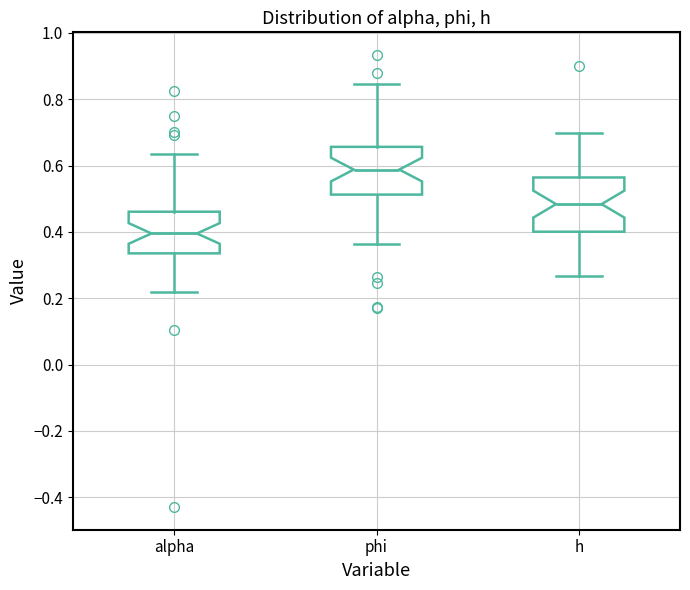

Reading left to right, read every box against the y-axis: the position of its median line, the range the box covers, and the ends of its whiskers. The values are not printed on the chart, so give them approximately, as read against the axis.

alpha: median 0.40, box 0.34 to 0.46, whiskers 0.22 to 0.64
phi: median 0.58, box 0.52 to 0.66, whiskers 0.36 to 0.84
h: median 0.48, box 0.40 to 0.56, whiskers 0.26 to 0.70